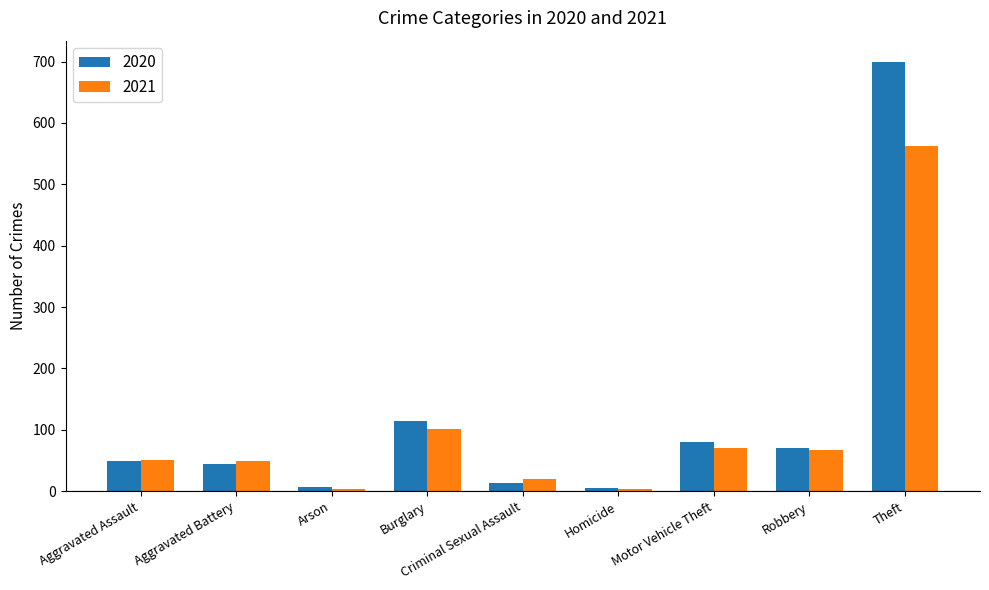

What is the spread (max minus min) of values at Motor Vehicle Theft?

10